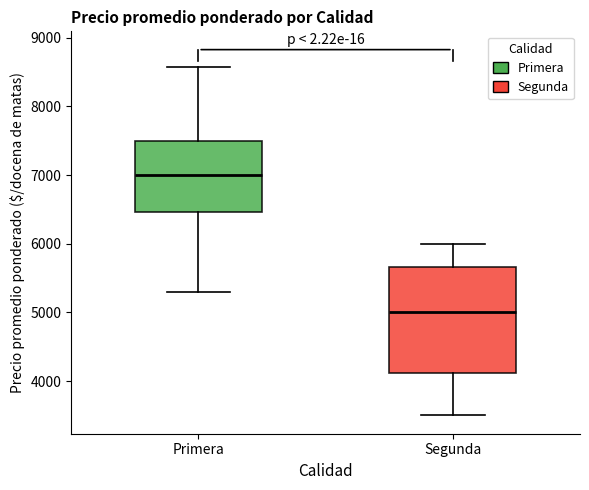

Reading left to right, read every box against the y-axis: the position of its median line, the range the box covers, and the ends of its whiskers. The values are not printed on the chart, so give them approximately, as read against the axis.

Primera: median 7000, box 6500 to 7500, whiskers 5300 to 8600
Segunda: median 5000, box 4100 to 5700, whiskers 3500 to 6000